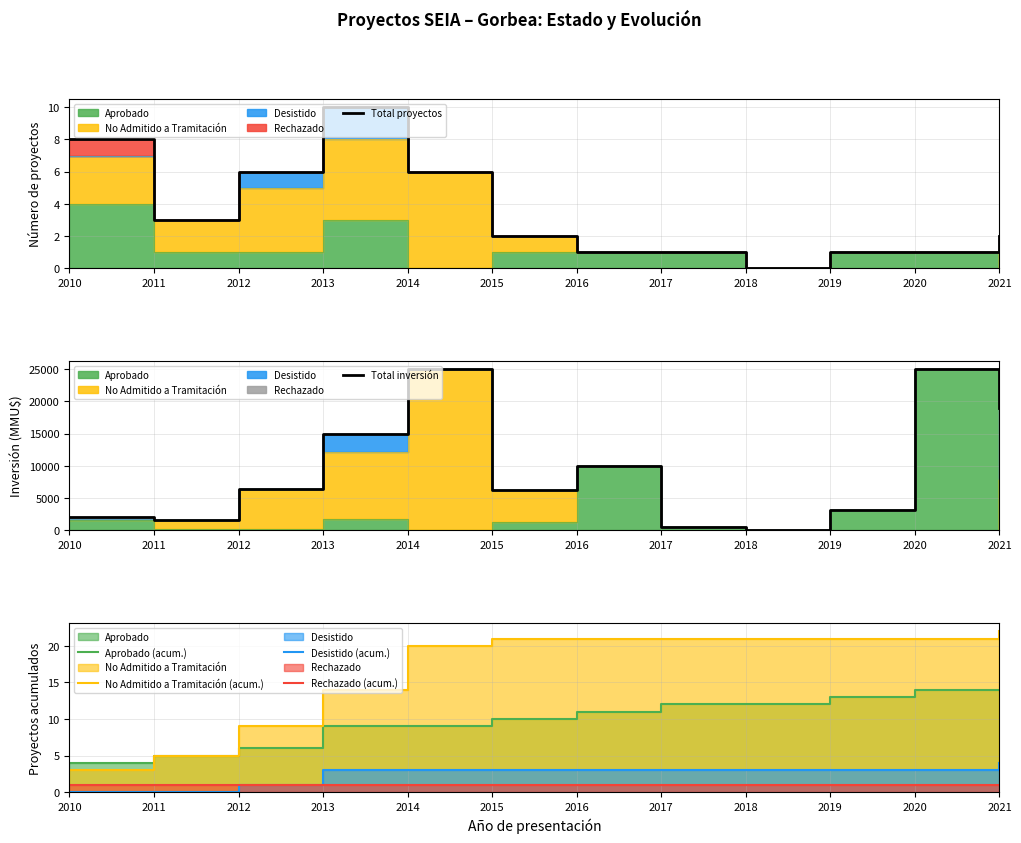

At which category is the sum across all series the highest?

2020